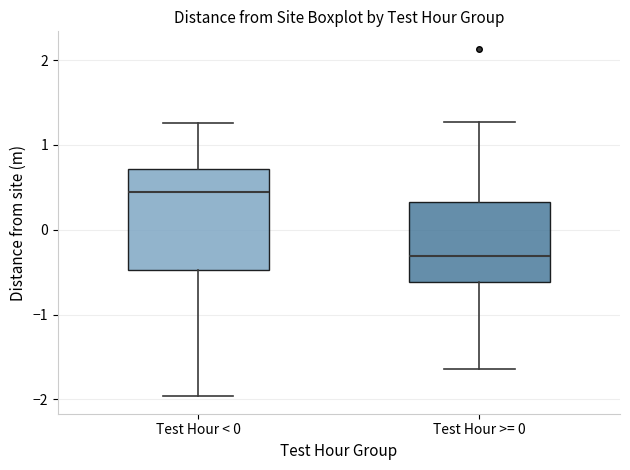

Comparing the boxes themselves (not the whiskers), which one is the tallest?

Test Hour < 0